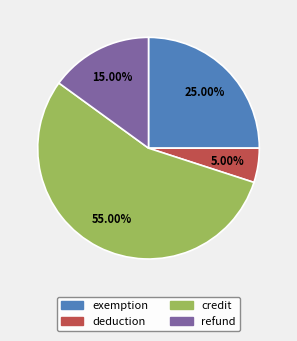

Is it true that credit is 55% of the pie?

True